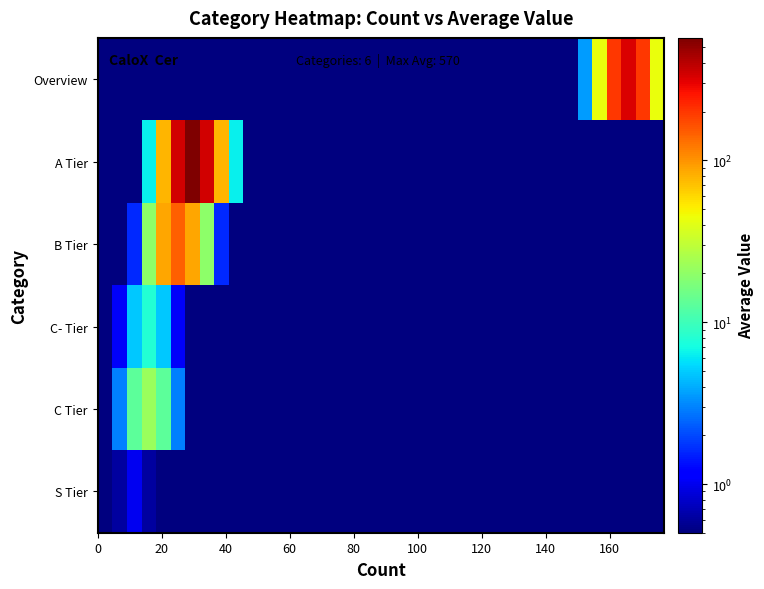

Reading left to right, list all the values displayed in this chart.

Overview: 0.5	0.5	0.5	0.5	0.5	0.5	0.5	0.5	0.5	0.5	0.5	0.5	0.5	0.5	0.5	0.5	0.5	0.5	0.5	0.5	0.5	0.5	0.5	0.5	0.5	0.5	0.5	0.5	0.5	0.5	0.5	0.5	0.5	3.6	43.6	195.6	322.4	195.6	43.6
A Tier: 0.5	0.5	0.5	6.3	77.3	346.3	571.0	346.3	77.3	6.3	0.5	0.5	0.5	0.5	0.5	0.5	0.5	0.5	0.5	0.5	0.5	0.5	0.5	0.5	0.5	0.5	0.5	0.5	0.5	0.5	0.5	0.5	0.5	0.5	0.5	0.5	0.5	0.5	0.5
B Tier: 0.5	0.5	1.6	19.6	87.8	144.8	87.8	19.6	1.6	0.5	0.5	0.5	0.5	0.5	0.5	0.5	0.5	0.5	0.5	0.5	0.5	0.5	0.5	0.5	0.5	0.5	0.5	0.5	0.5	0.5	0.5	0.5	0.5	0.5	0.5	0.5	0.5	0.5	0.5
C- Tier: 0.1	1.1	4.8	7.9	4.8	1.1	0.1	0.5	0.5	0.5	0.5	0.5	0.5	0.5	0.5	0.5	0.5	0.5	0.5	0.5	0.5	0.5	0.5	0.5	0.5	0.5	0.5	0.5	0.5	0.5	0.5	0.5	0.5	0.5	0.5	0.5	0.5	0.5	0.5
C Tier: 0.2	2.9	13.2	21.7	13.2	2.9	0.2	0.5	0.5	0.5	0.5	0.5	0.5	0.5	0.5	0.5	0.5	0.5	0.5	0.5	0.5	0.5	0.5	0.5	0.5	0.5	0.5	0.5	0.5	0.5	0.5	0.5	0.5	0.5	0.5	0.5	0.5	0.5	0.5
S Tier: 0.1	0.6	1.0	0.6	0.1	0.0	0.5	0.5	0.5	0.5	0.5	0.5	0.5	0.5	0.5	0.5	0.5	0.5	0.5	0.5	0.5	0.5	0.5	0.5	0.5	0.5	0.5	0.5	0.5	0.5	0.5	0.5	0.5	0.5	0.5	0.5	0.5	0.5	0.5